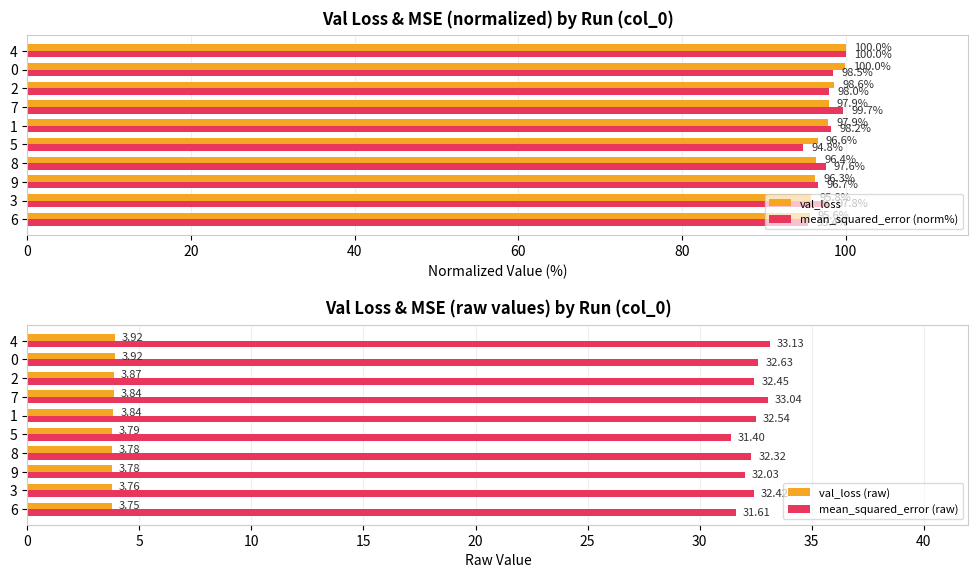

What is the difference between the val_loss values at 1 and 2?

0.7